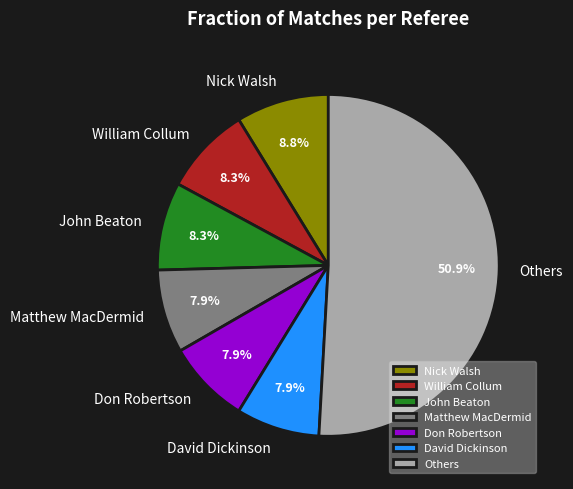

Does David Dickinson represent more than half of the total?

No